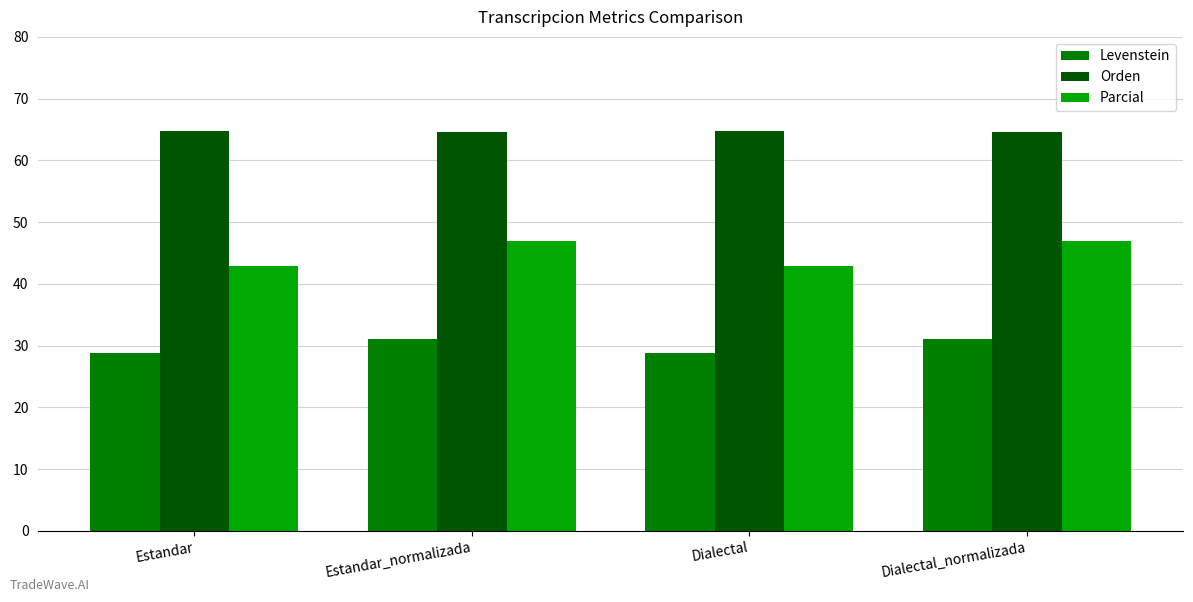

How many groups of bars are there?

4